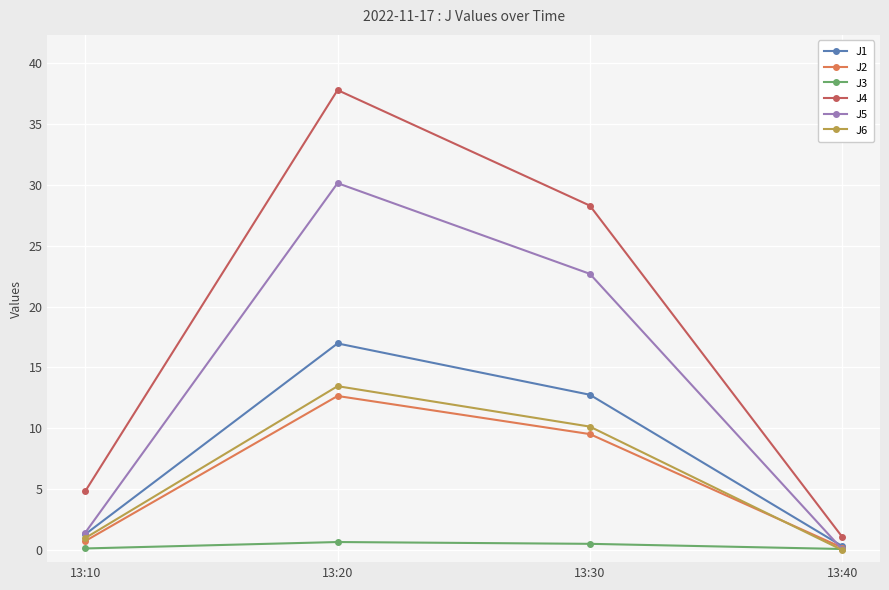

True or false: J4 and J3 cross at least once.

False